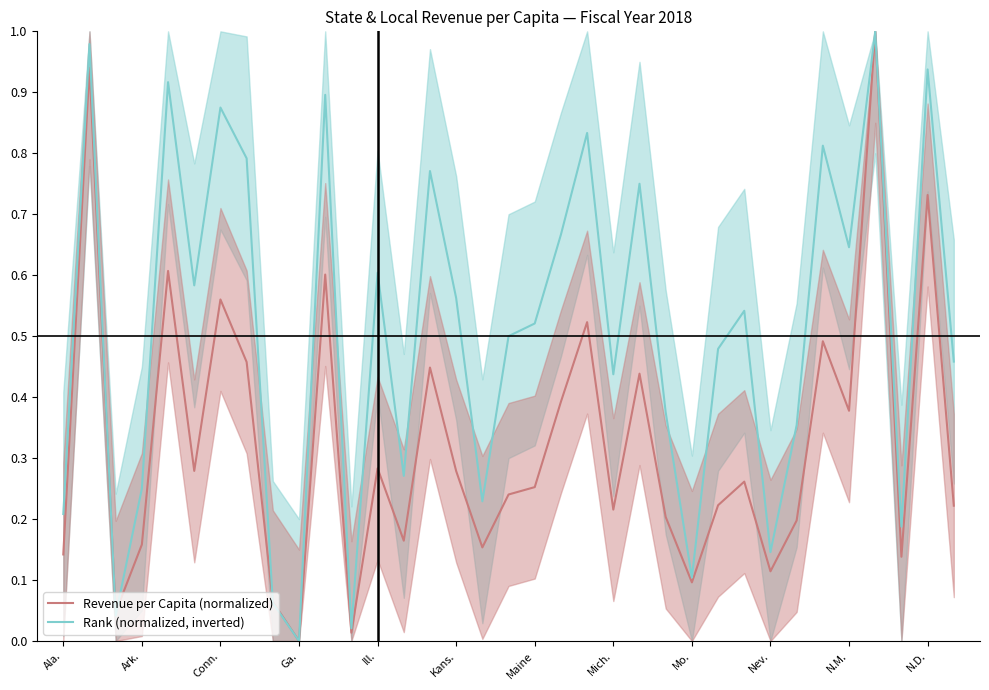

Between 28 and 34, which is larger?

34